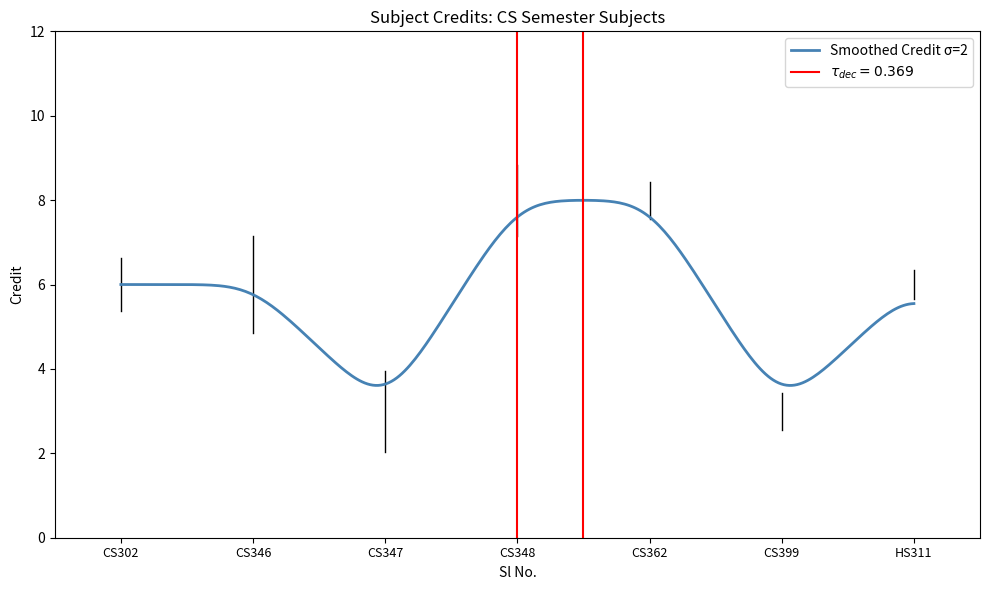

The chart shows a value of 3 at CS347. True or false?

True